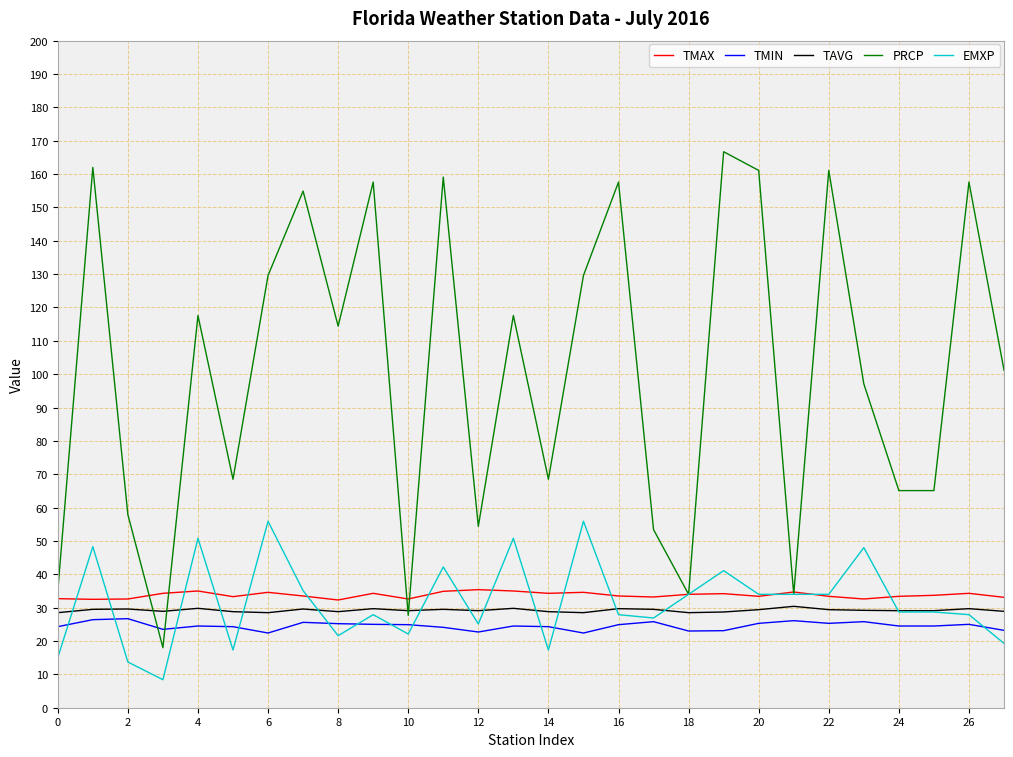

What is the difference between the maximum and minimum values in the TMAX series?

3.1